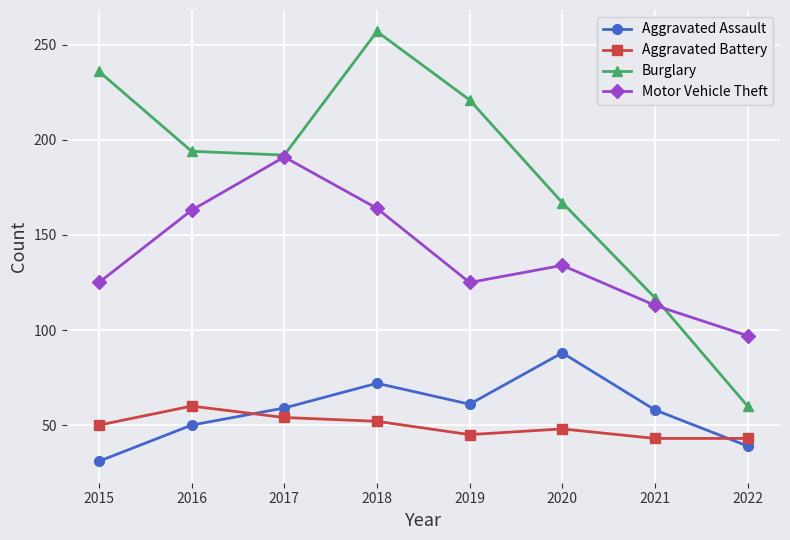

What is the sum of all Aggravated Assault values?

458